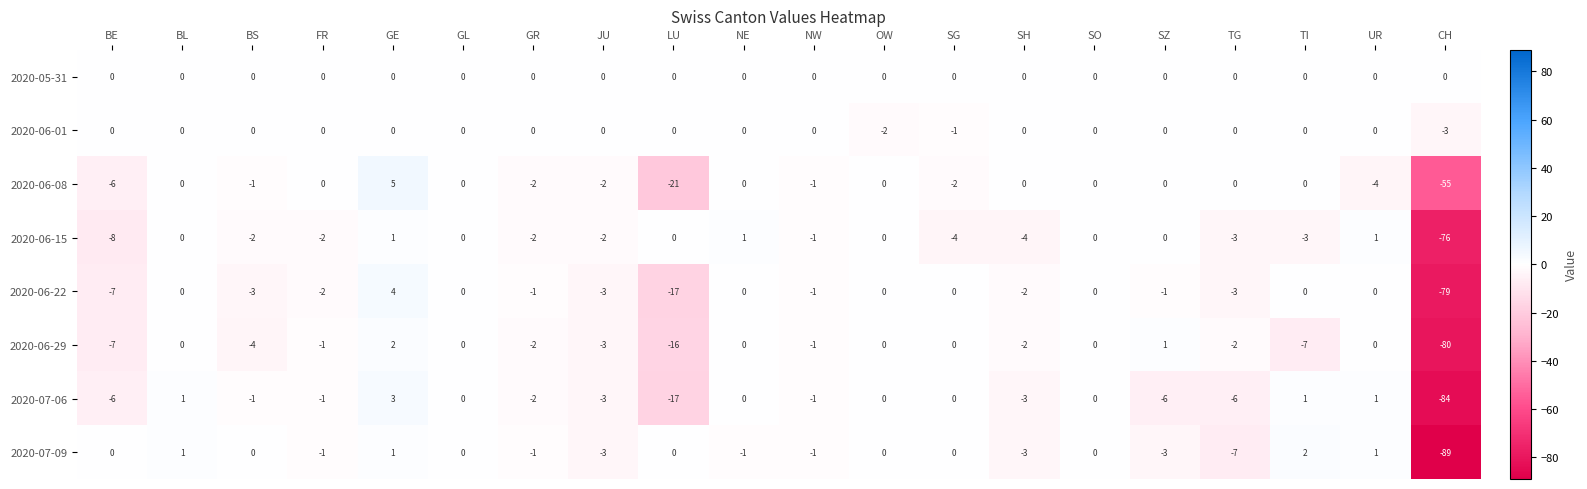

Which series has the largest range (max minus min)?

2020-07-09